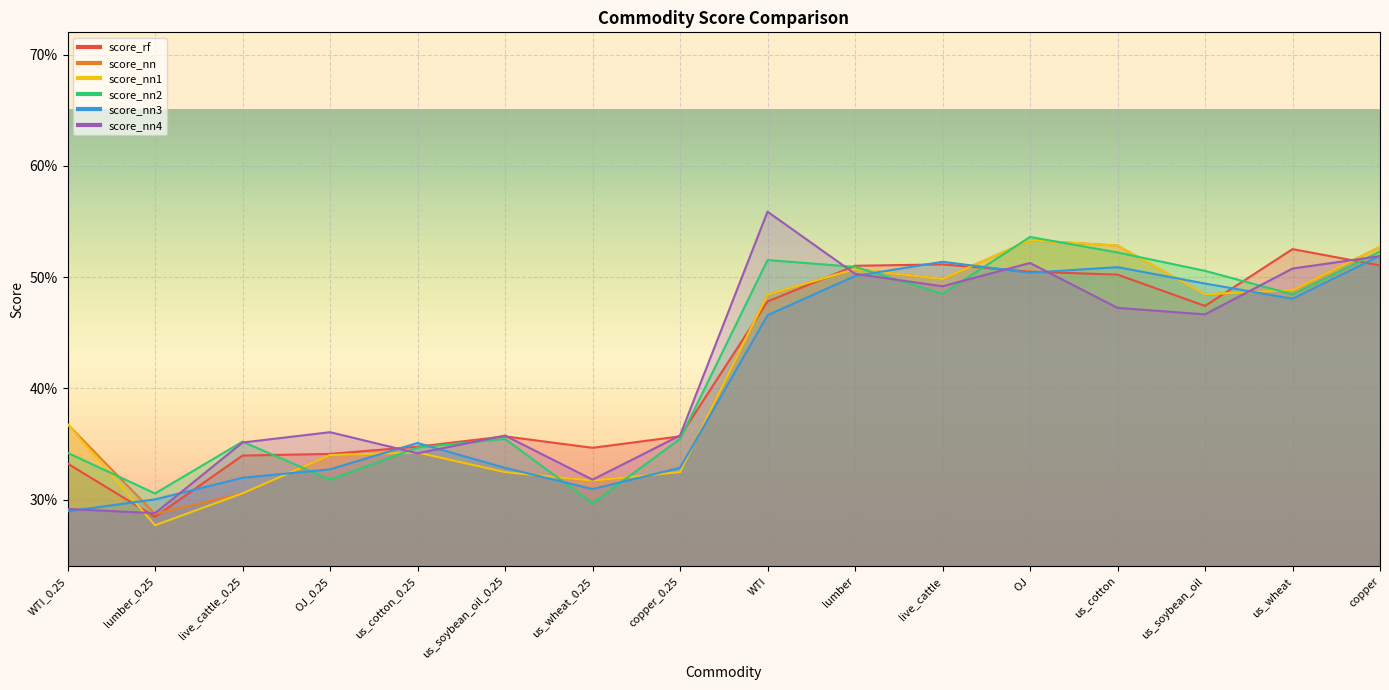

Reading left to right, what are all the values shown in this chart?

score_rf: WTI_0.25=0.3	lumber_0.25=0.3	live_cattle_0.25=0.3	OJ_0.25=0.3	us_cotton_0.25=0.3	us_soybean_oil_0.25=0.4	us_wheat_0.25=0.3	copper_0.25=0.4	WTI=0.5	lumber=0.5	live_cattle=0.5	OJ=0.5	us_cotton=0.5	us_soybean_oil=0.5	us_wheat=0.5	copper=0.5
score_nn: WTI_0.25=0.4	lumber_0.25=0.3	live_cattle_0.25=0.3	OJ_0.25=0.3	us_cotton_0.25=0.3	us_soybean_oil_0.25=0.3	us_wheat_0.25=0.3	copper_0.25=0.3	WTI=0.5	lumber=0.5	live_cattle=0.5	OJ=0.5	us_cotton=0.5	us_soybean_oil=0.5	us_wheat=0.5	copper=0.5
score_nn1: WTI_0.25=0.4	lumber_0.25=0.3	live_cattle_0.25=0.3	OJ_0.25=0.3	us_cotton_0.25=0.3	us_soybean_oil_0.25=0.3	us_wheat_0.25=0.3	copper_0.25=0.3	WTI=0.5	lumber=0.5	live_cattle=0.5	OJ=0.5	us_cotton=0.5	us_soybean_oil=0.5	us_wheat=0.5	copper=0.5
score_nn2: WTI_0.25=0.3	lumber_0.25=0.3	live_cattle_0.25=0.4	OJ_0.25=0.3	us_cotton_0.25=0.3	us_soybean_oil_0.25=0.4	us_wheat_0.25=0.3	copper_0.25=0.4	WTI=0.5	lumber=0.5	live_cattle=0.5	OJ=0.5	us_cotton=0.5	us_soybean_oil=0.5	us_wheat=0.5	copper=0.5
score_nn3: WTI_0.25=0.3	lumber_0.25=0.3	live_cattle_0.25=0.3	OJ_0.25=0.3	us_cotton_0.25=0.4	us_soybean_oil_0.25=0.3	us_wheat_0.25=0.3	copper_0.25=0.3	WTI=0.5	lumber=0.5	live_cattle=0.5	OJ=0.5	us_cotton=0.5	us_soybean_oil=0.5	us_wheat=0.5	copper=0.5
score_nn4: WTI_0.25=0.3	lumber_0.25=0.3	live_cattle_0.25=0.4	OJ_0.25=0.4	us_cotton_0.25=0.3	us_soybean_oil_0.25=0.4	us_wheat_0.25=0.3	copper_0.25=0.4	WTI=0.6	lumber=0.5	live_cattle=0.5	OJ=0.5	us_cotton=0.5	us_soybean_oil=0.5	us_wheat=0.5	copper=0.5